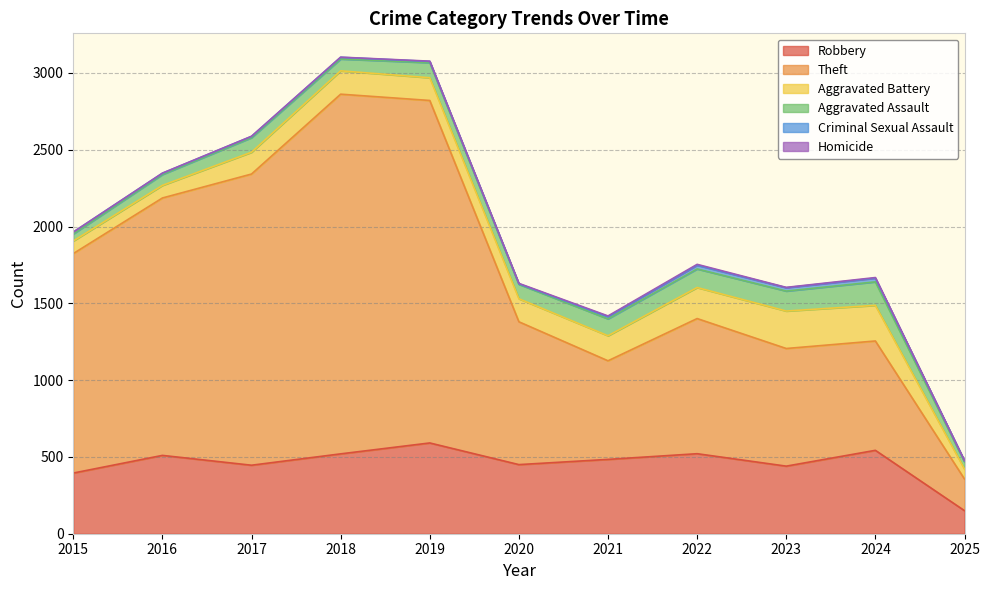

List the series in order of their peak value, lowest first.

Homicide, Criminal Sexual Assault, Aggravated Assault, Aggravated Battery, Robbery, Theft